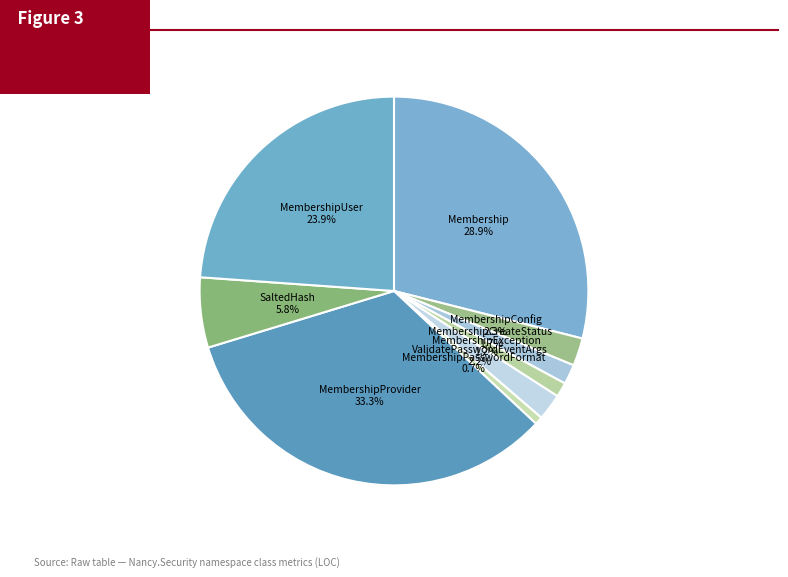

To the nearest percent, what percentage of the pie is MembershipException?

1%